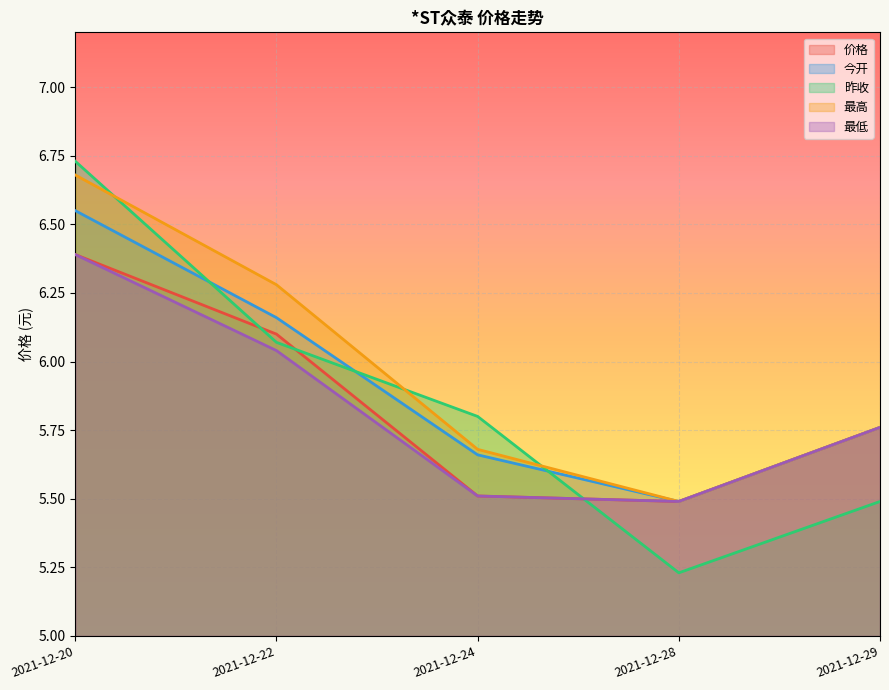

Does the chart display data point markers on the line(s)?

No